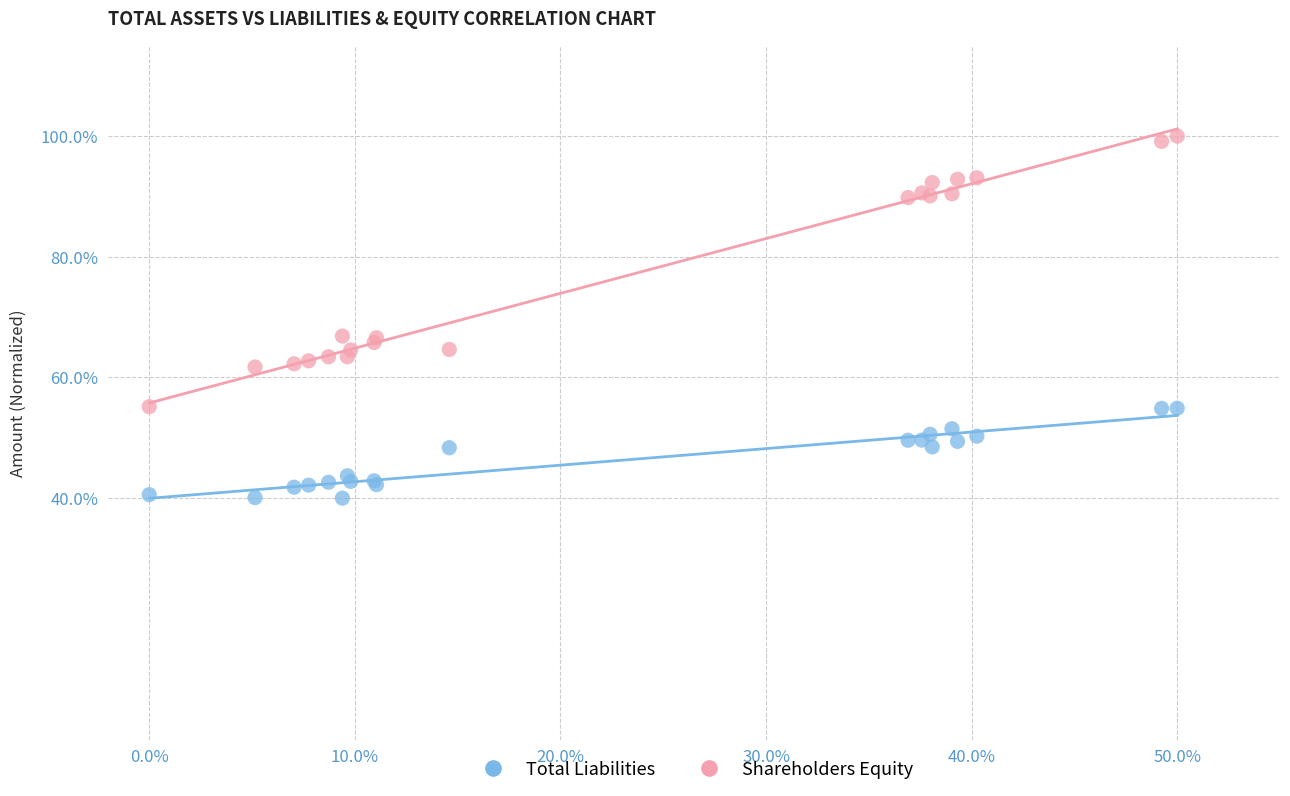

Which series reaches the maximum Y coordinate?

Shareholders Equity